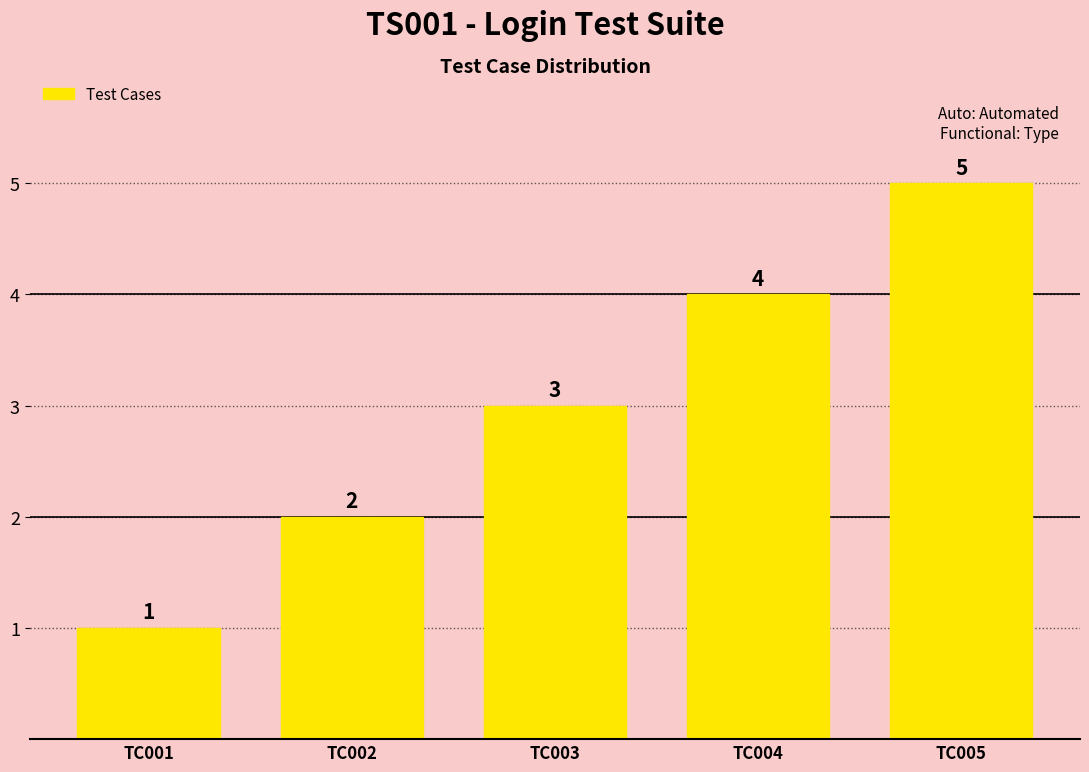

List the labels in order of value, largest first.

TC005, TC004, TC003, TC002, TC001